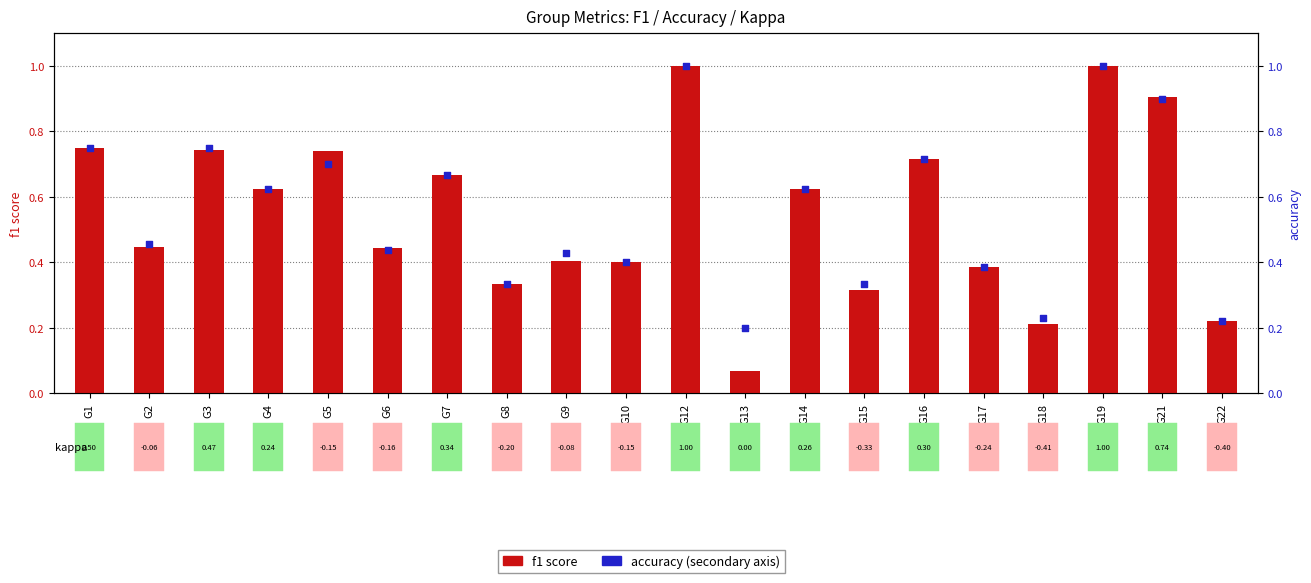

Which series has the largest total across all categories?

accuracy